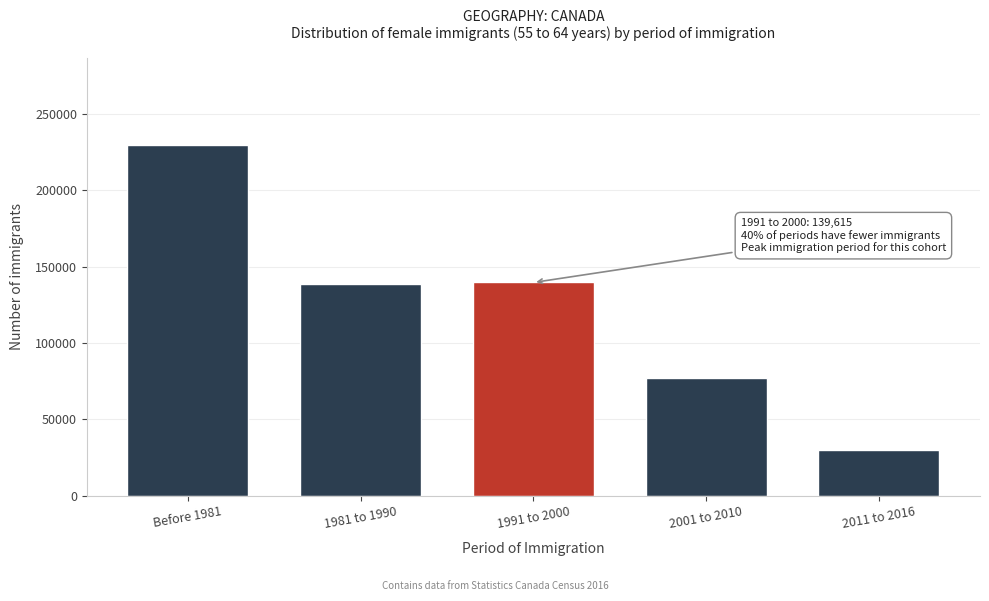

Is it true that the value at 2011 to 2016 is 20509?

False